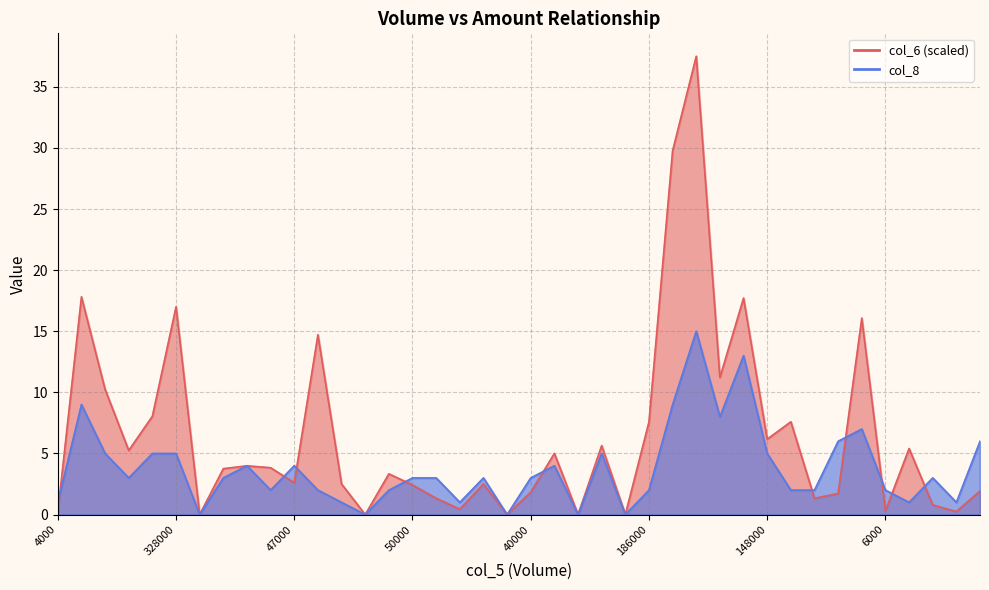

The col_8 series shows 2.0 at 176000. True or false?

True